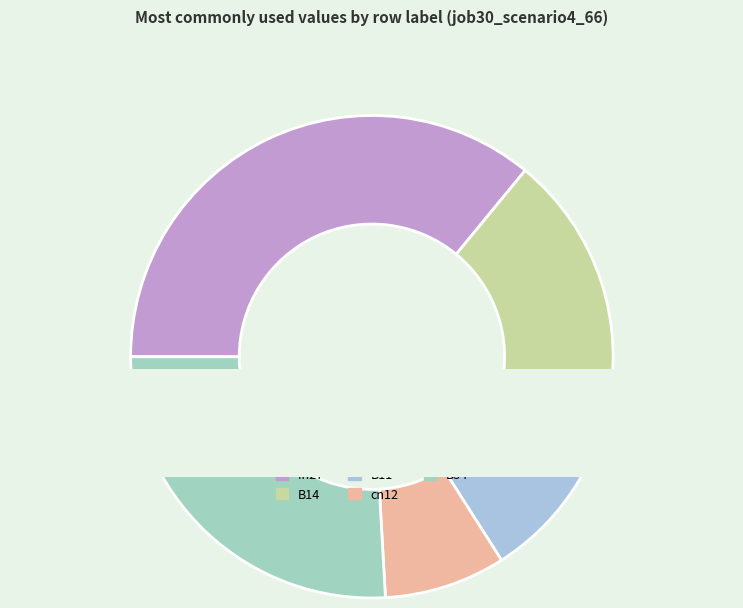

To the nearest percent, what is the average slice percentage?

20%